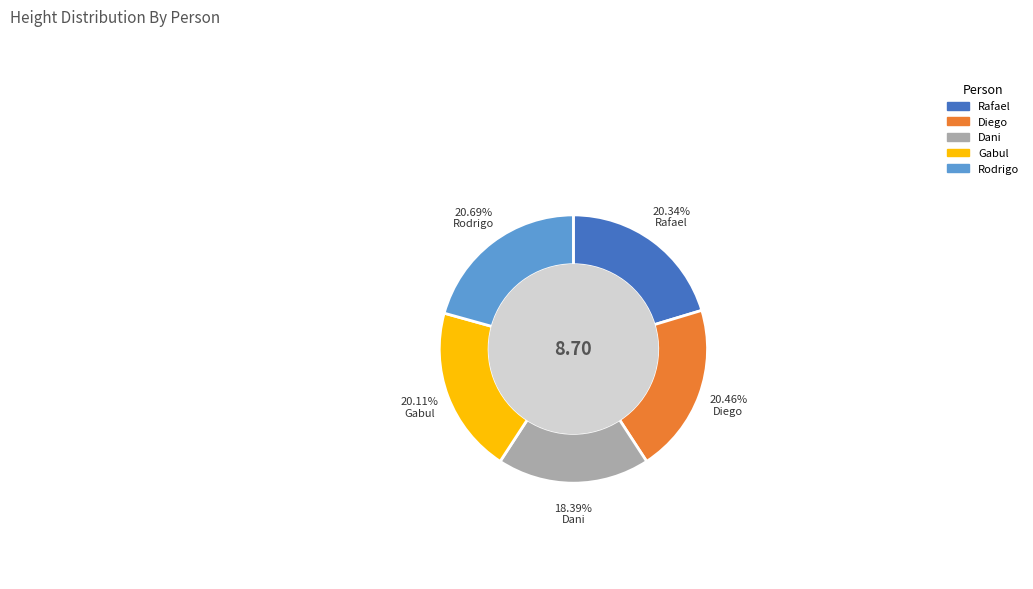

Does Dani represent more than half of the total?

No